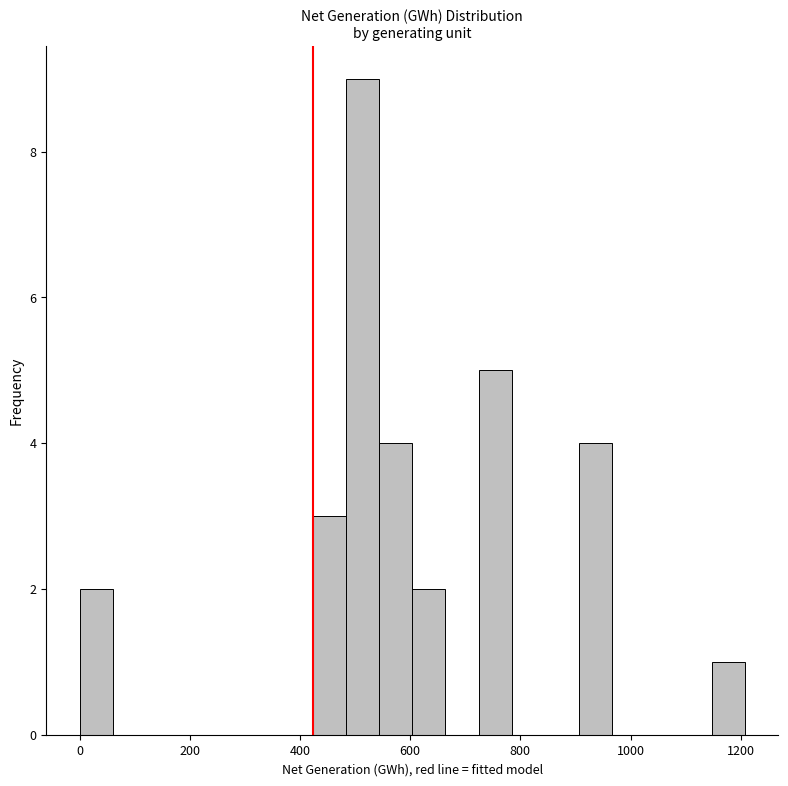

Read against the x-axis, roughly where is the centre of the tallest bar?

520